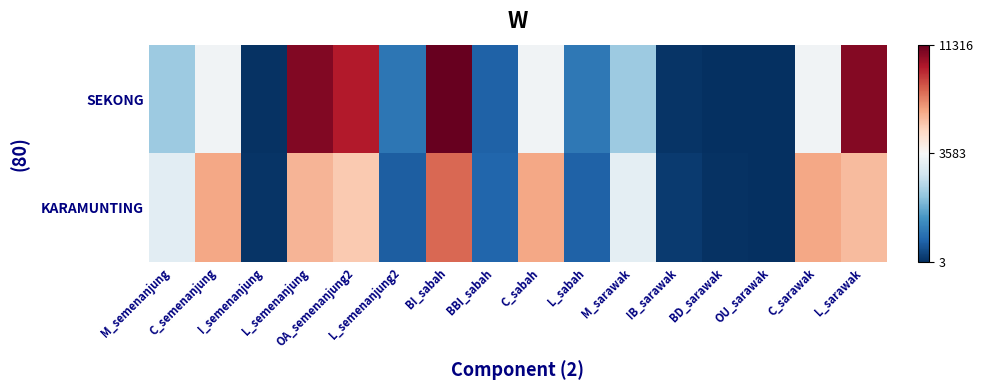

Which series has the largest total across all categories?

SEKONG